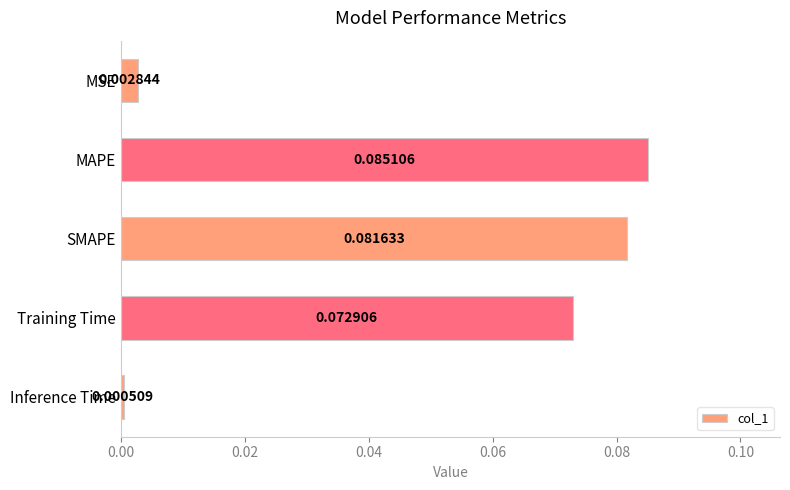

Rank the categories by value from highest to lowest.

MAPE, SMAPE, Training Time, MSE, Inference Time